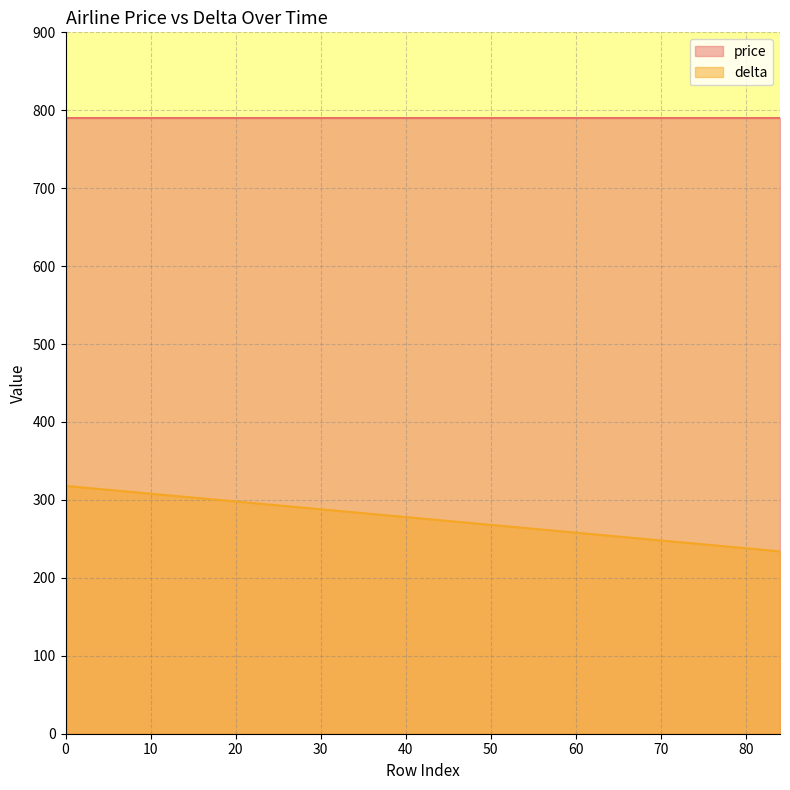

Which series has the widest spread of values?

delta